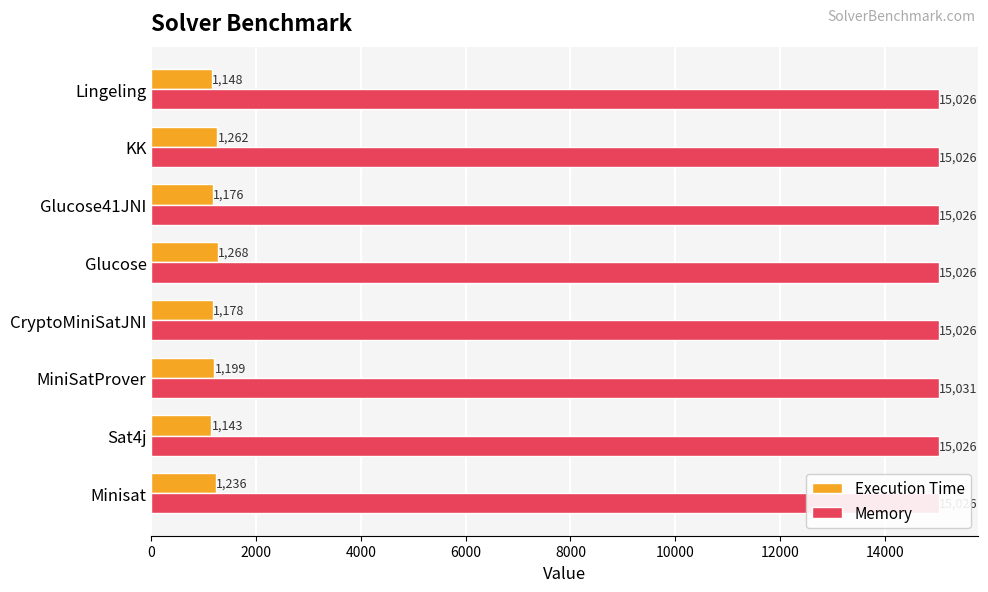

What is the difference between the maximum and minimum values in the Execution Time series?

125